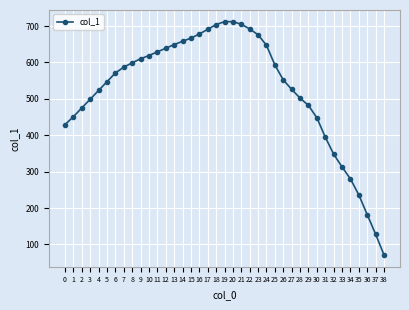

What is the ratio of the value at 26 to the value at 5?

1.0